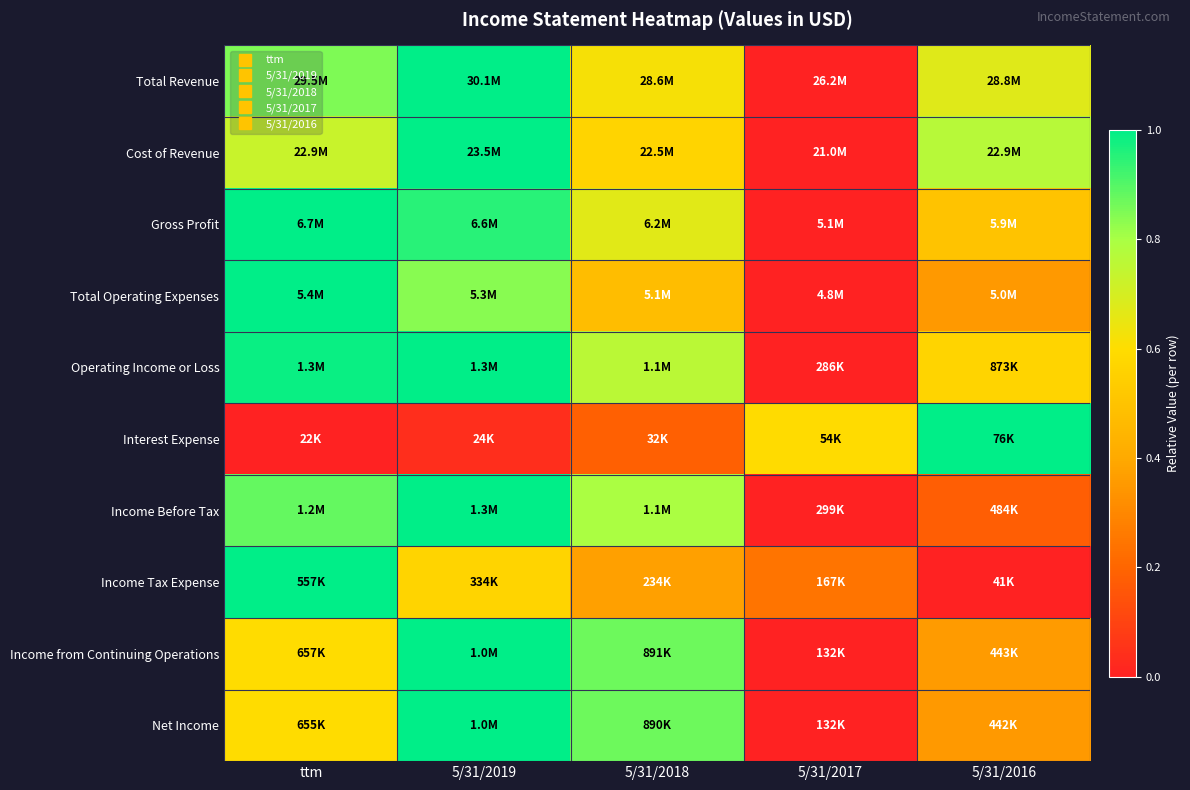

Reading left to right, list all the values displayed in this chart.

Total Revenue: ttm=0.8	5/31/2019=1.0	5/31/2018=0.6	5/31/2017=0.0	5/31/2016=0.7
Cost of Revenue: ttm=0.7	5/31/2019=1.0	5/31/2018=0.6	5/31/2017=0.0	5/31/2016=0.8
Gross Profit: ttm=1.0	5/31/2019=1.0	5/31/2018=0.7	5/31/2017=0.0	5/31/2016=0.5
Total Operating Expenses: ttm=1.0	5/31/2019=0.8	5/31/2018=0.5	5/31/2017=0.0	5/31/2016=0.4
Operating Income or Loss: ttm=1.0	5/31/2019=1.0	5/31/2018=0.8	5/31/2017=0.0	5/31/2016=0.6
Interest Expense: ttm=0.0	5/31/2019=0.0	5/31/2018=0.2	5/31/2017=0.6	5/31/2016=1.0
Income Before Tax: ttm=0.9	5/31/2019=1.0	5/31/2018=0.8	5/31/2017=0.0	5/31/2016=0.2
Income Tax Expense: ttm=1.0	5/31/2019=0.6	5/31/2018=0.4	5/31/2017=0.2	5/31/2016=0.0
Income from Continuing Operations: ttm=0.6	5/31/2019=1.0	5/31/2018=0.9	5/31/2017=0.0	5/31/2016=0.4
Net Income: ttm=0.6	5/31/2019=1.0	5/31/2018=0.9	5/31/2017=0.0	5/31/2016=0.4